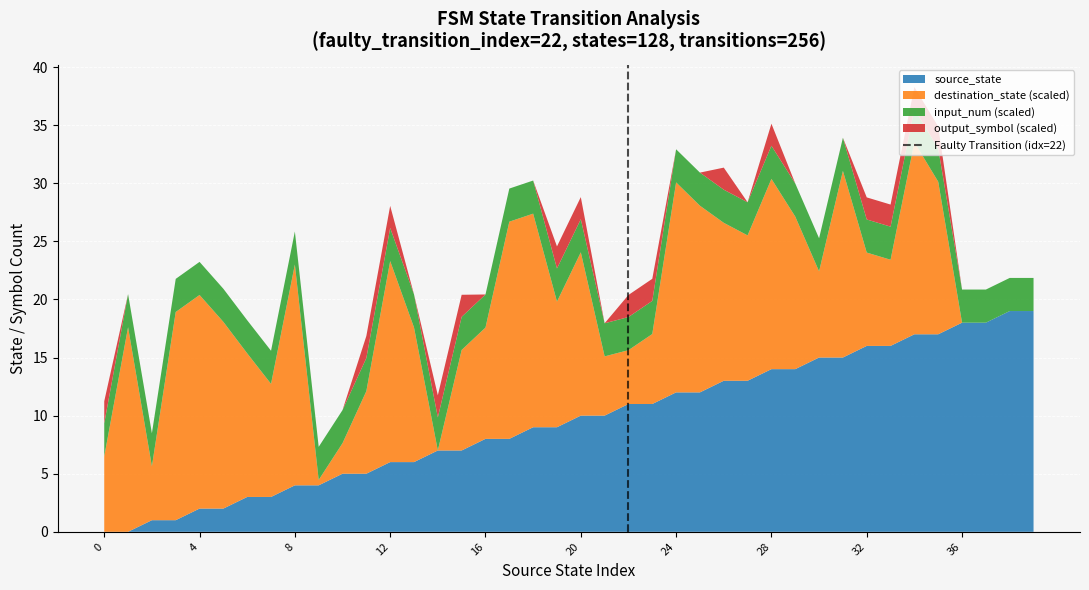

What is the maximum value for source_state?

19.0